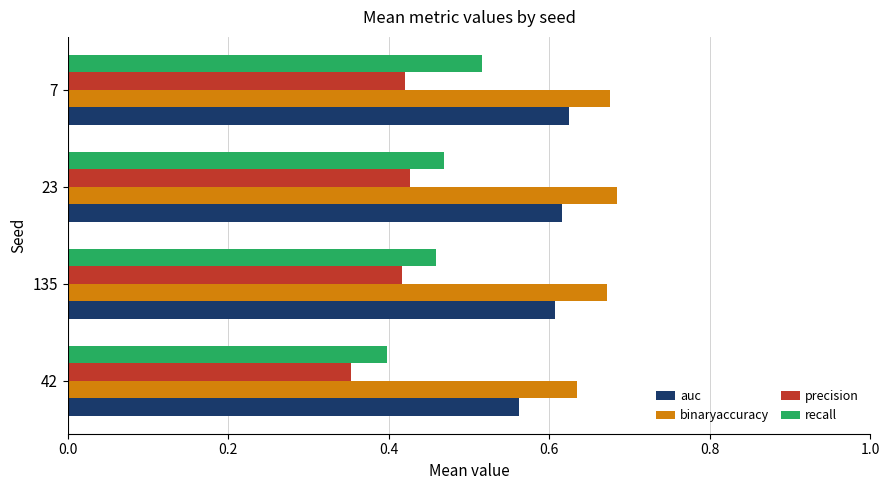

What is the sum of all recall values?

1.8